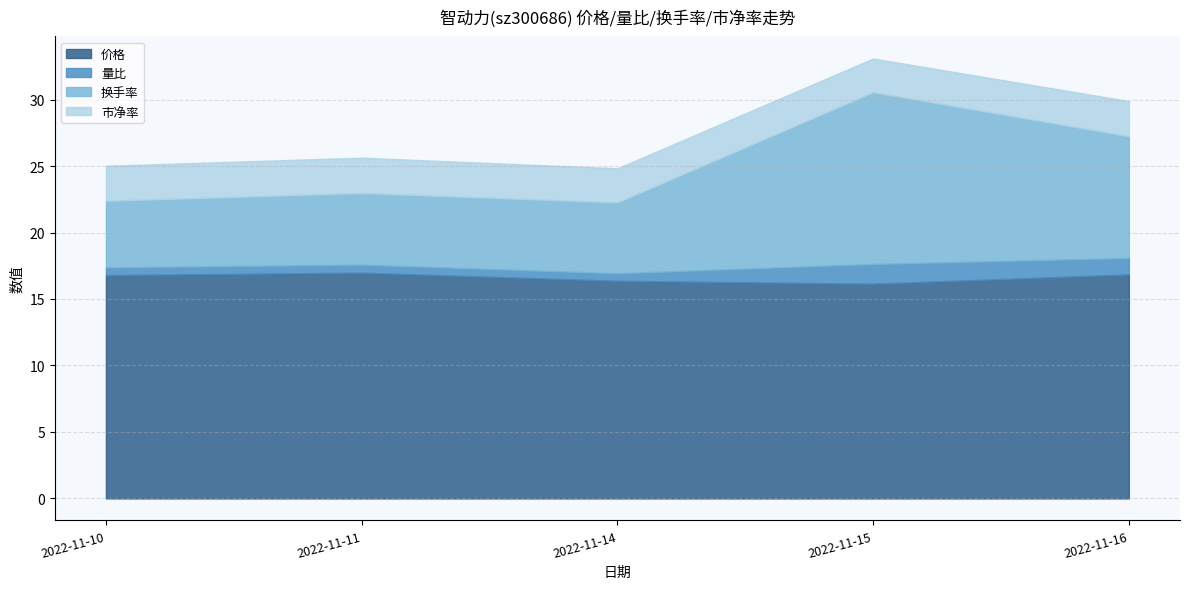

At which category is the sum across all series the highest?

2022-11-15